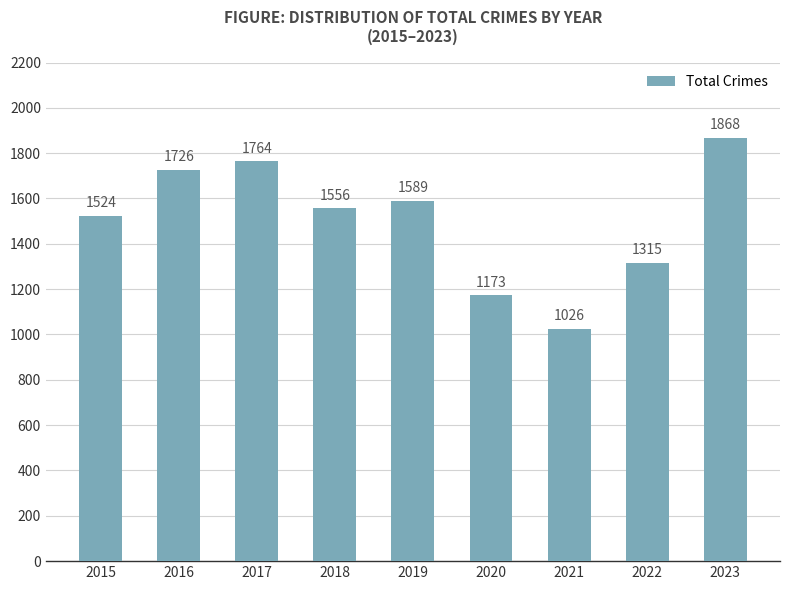

The chart shows a value of 1185 at 2016. True or false?

False